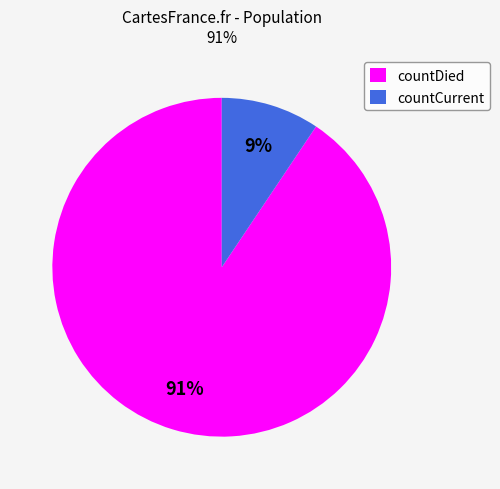

What is the ratio of the value at countCurrent to the value at countDied?

0.1